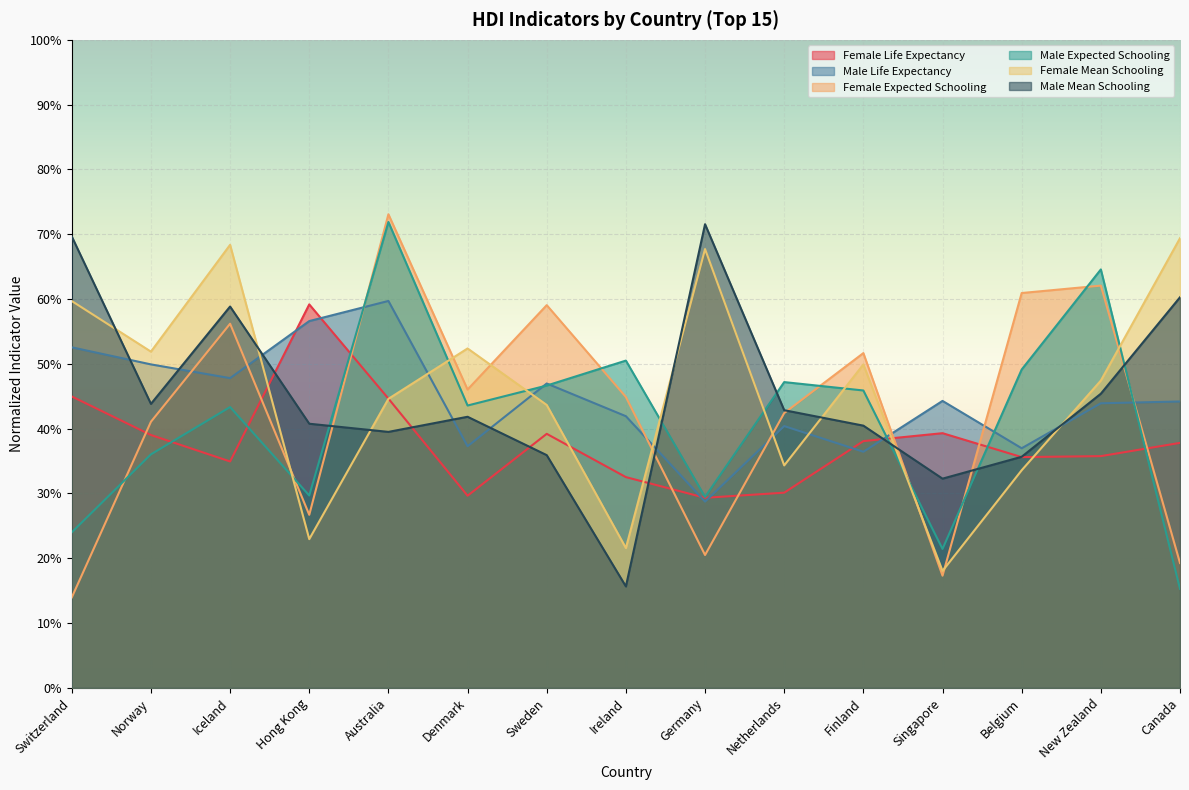

What position from the left is Ireland?

8